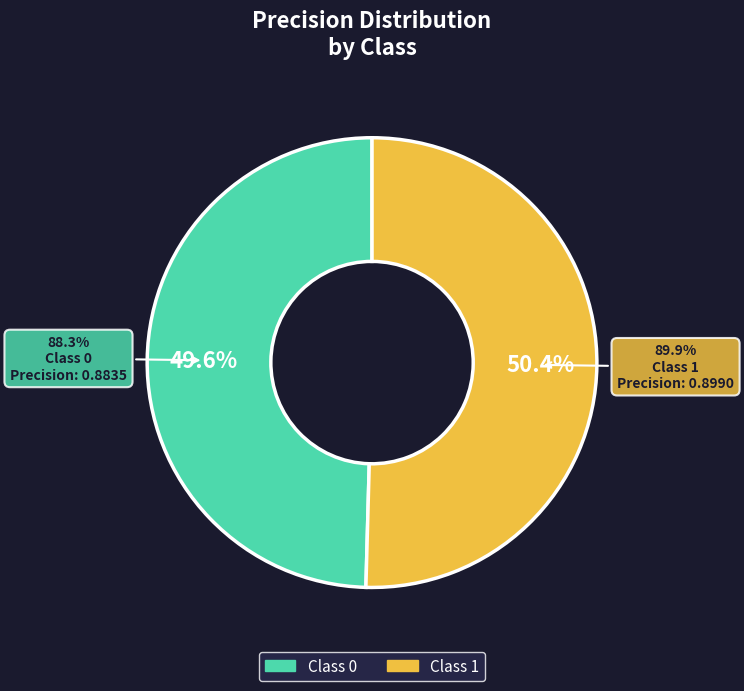

To the nearest percent, what is the difference between the 0 and 1 slice percentages?

1%